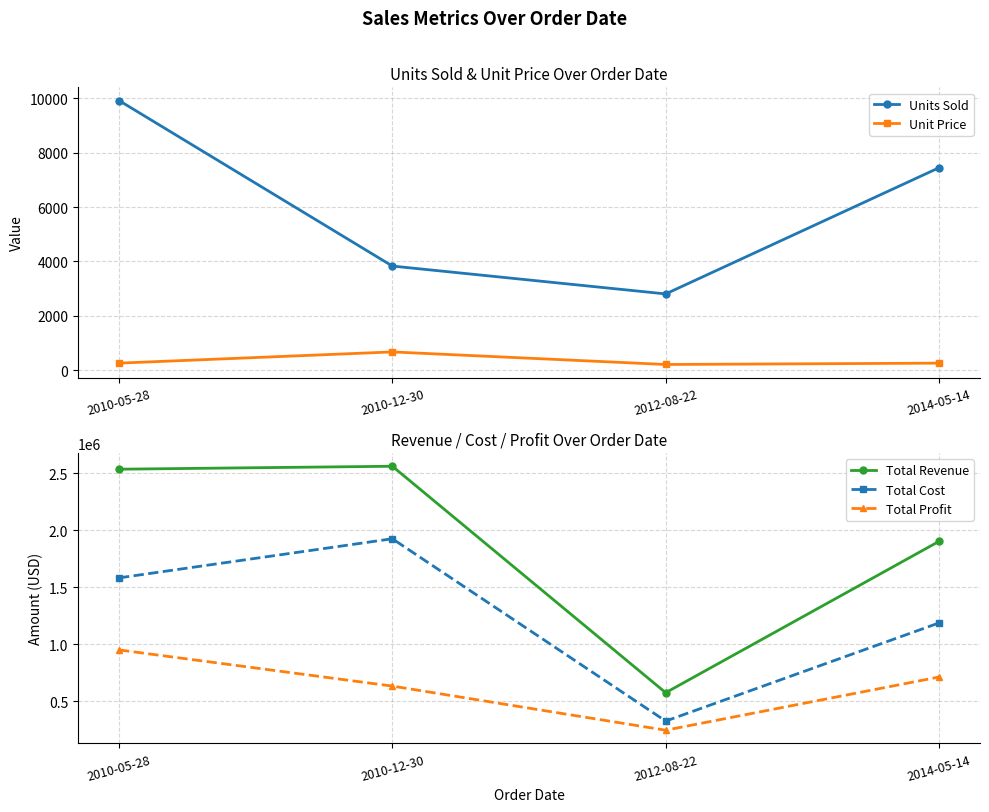

Read the Units Sold value at 2014-05-14.

7450.0